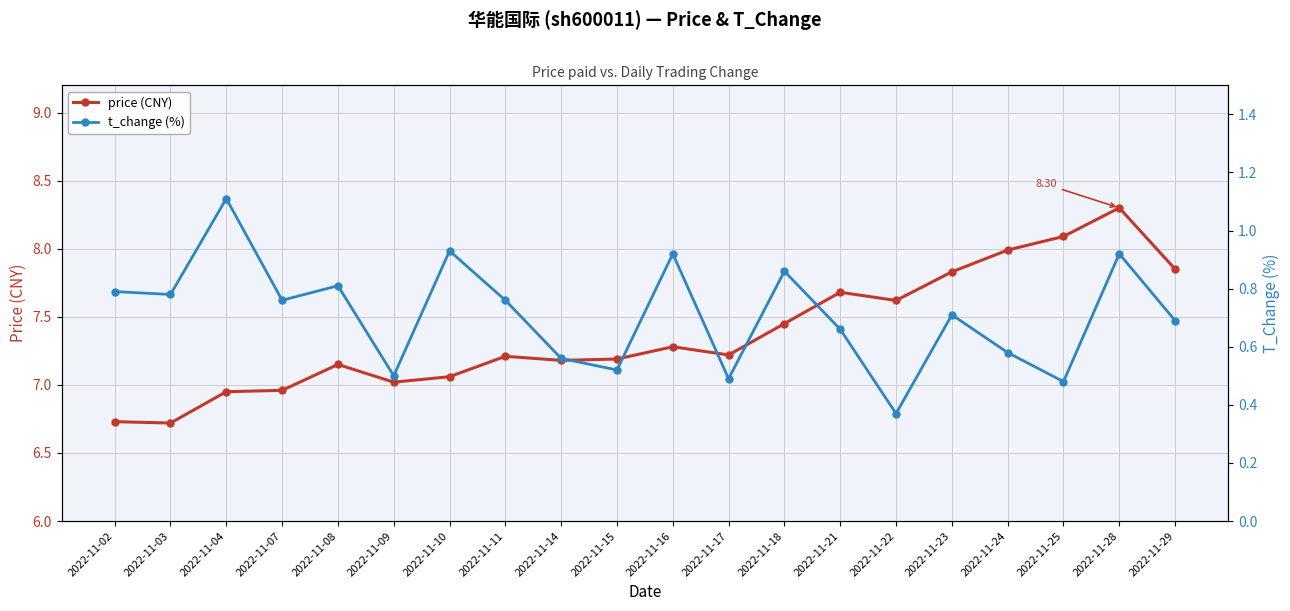

The price (CNY) series shows 7.3 at 2022-11-16. True or false?

True